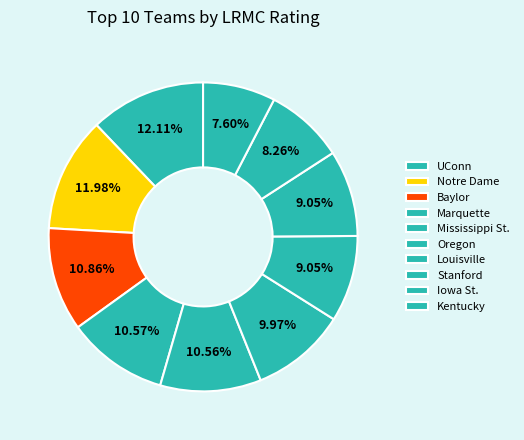

To the nearest percent, what percentage of the pie is Stanford?

9%